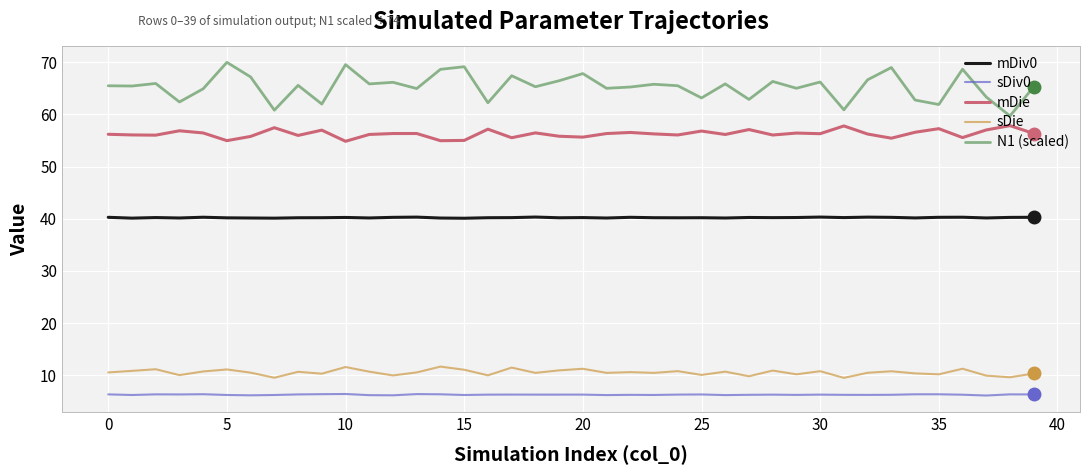

How many lines are shown in the chart?

5